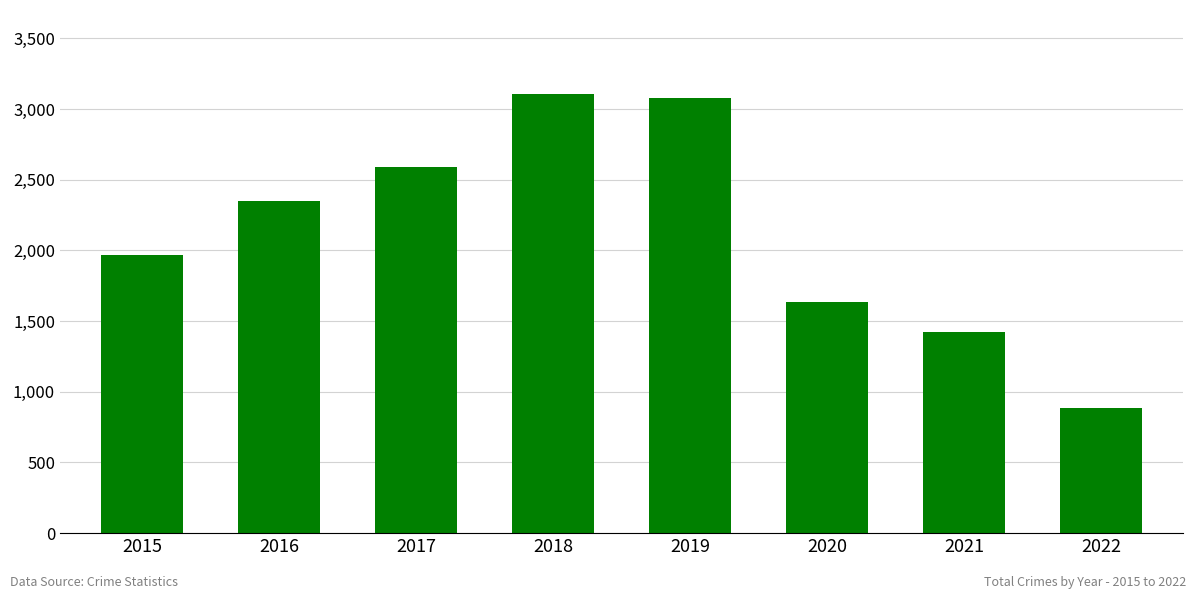

What is the greatest value displayed?

3103